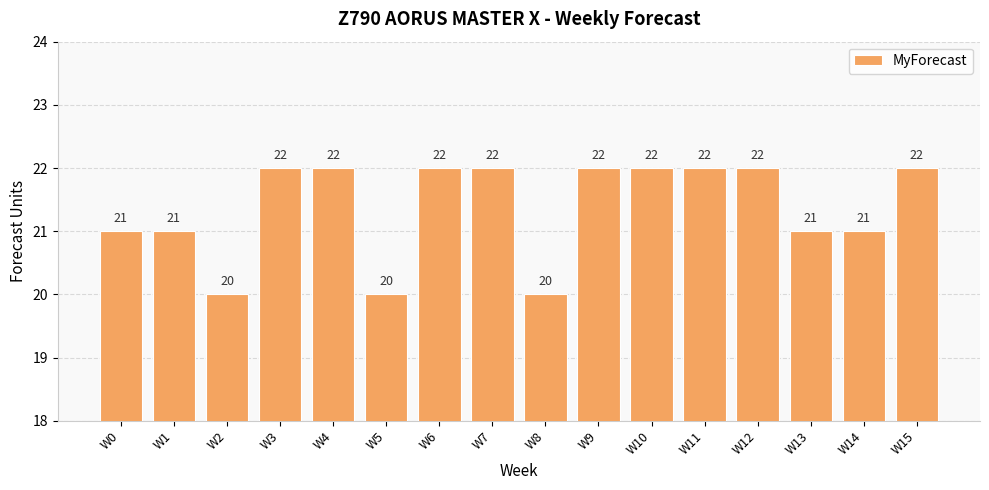

What is the sum of all values?

342